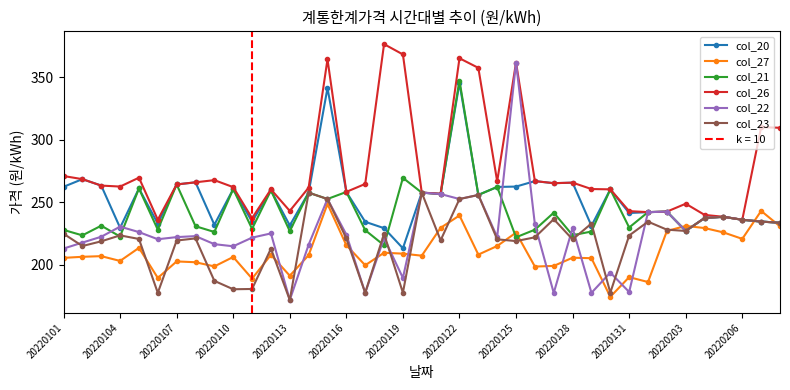

What is the spread (max minus min) of values at 22?

149.5